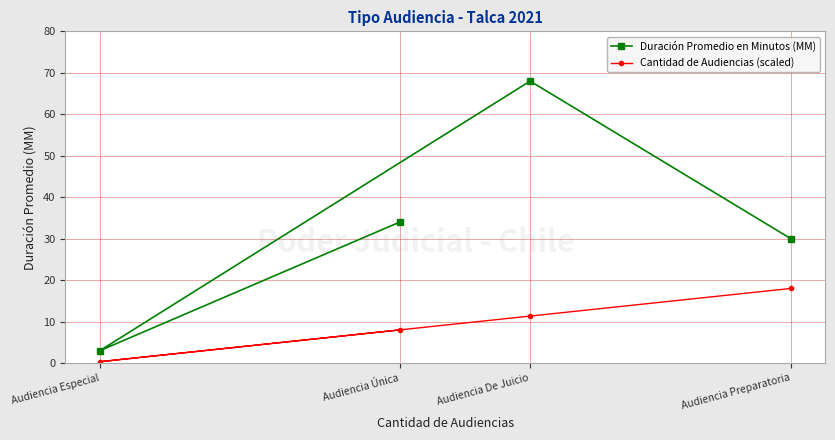

At which label is Duración Promedio en Minutos (MM) closest to 35?

Audiencia Única